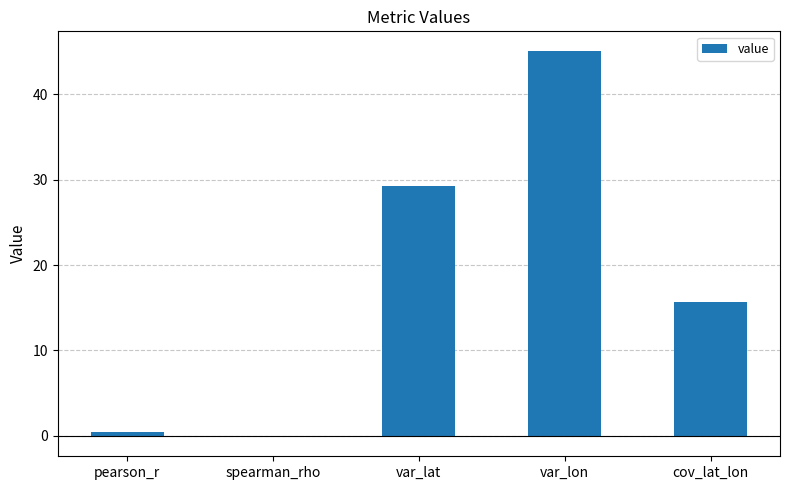

Which category has the lowest value across all series?

spearman_rho